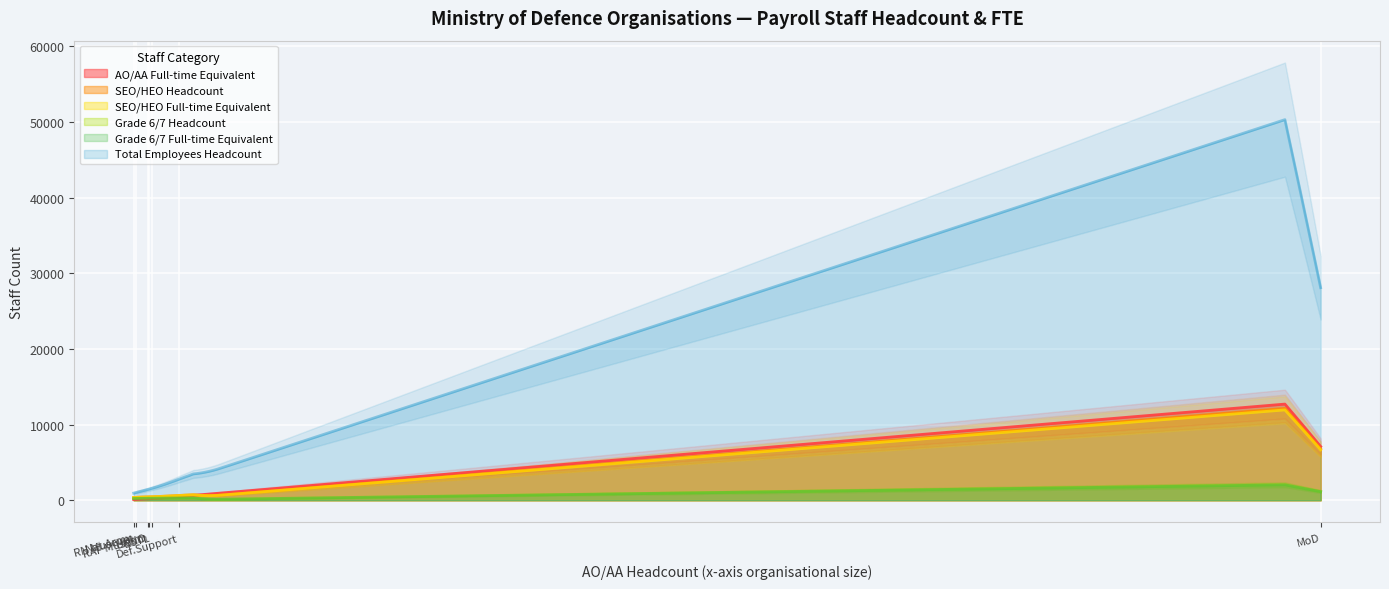

What is the label of the 6th point from the left?

National Army Museum